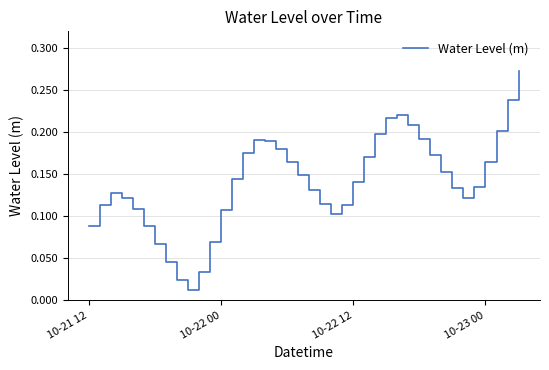

How many points are lower than both their immediate neighbors (excluding endpoints)?

3